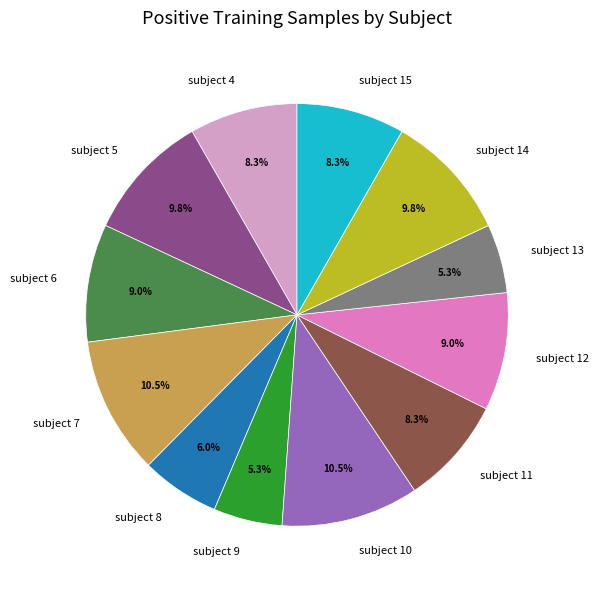

How many slices are in this pie chart?

12